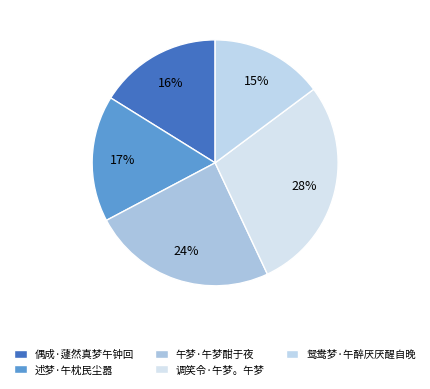

To the nearest percent, what is the combined percentage of 鸳鸯梦·午醉厌厌醒自晚 and 述梦·午枕民尘嚣?

31%